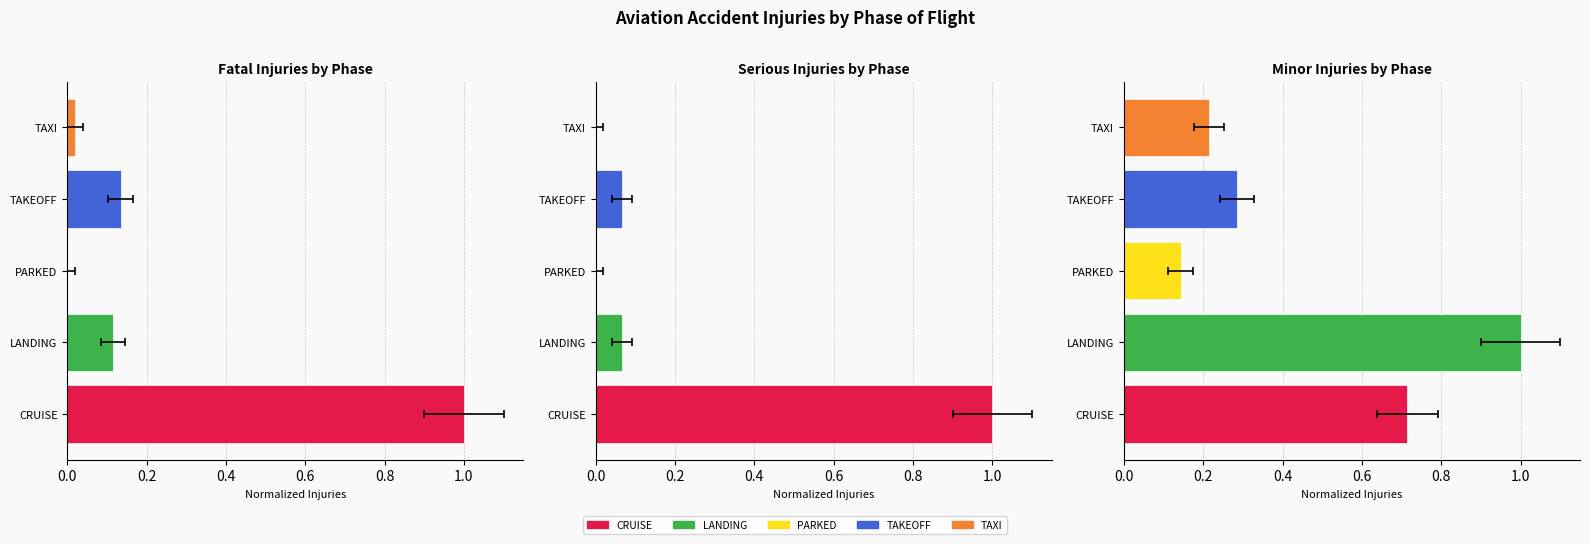

Reading left to right, extract all data points from this chart.

Fatal Injuries by Phase: 1.0	0.1	0.0	0.1	0.0
Serious Injuries by Phase: 1.0	0.1	0.0	0.1	0.0
Minor Injuries by Phase: 0.7	1.0	0.1	0.3	0.2